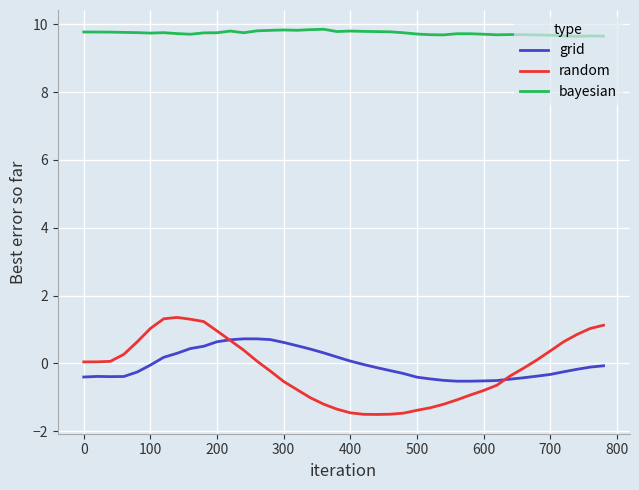

True or false: bayesian and grid intersect in this chart.

False